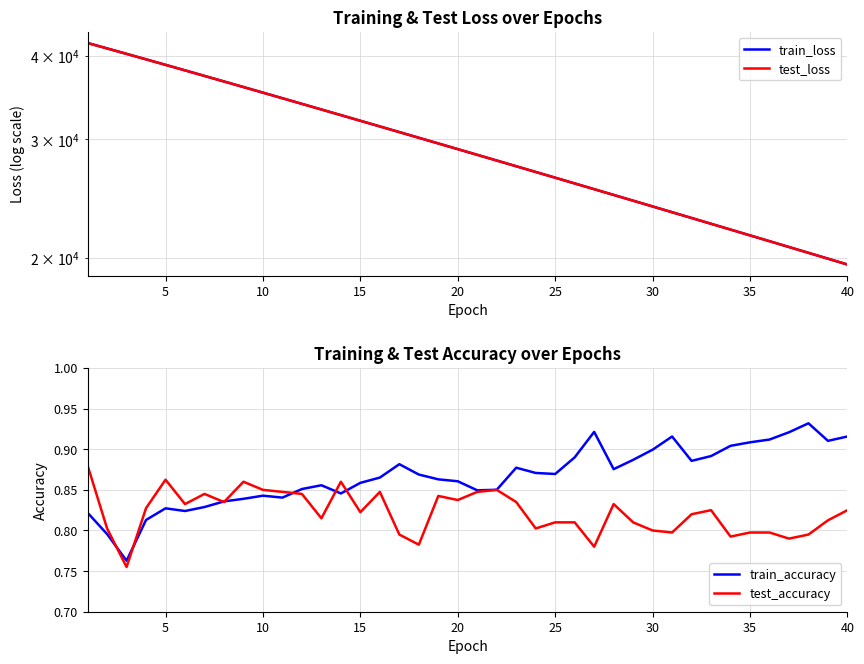

In test_accuracy, how many points are lower than both neighbors (excluding endpoints)?

12